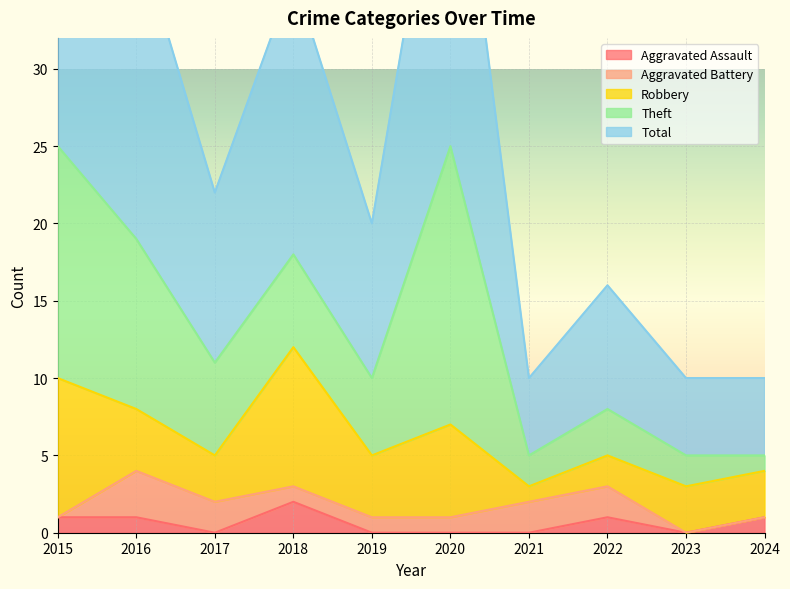

Which label corresponds to the largest value in the chart?

2015